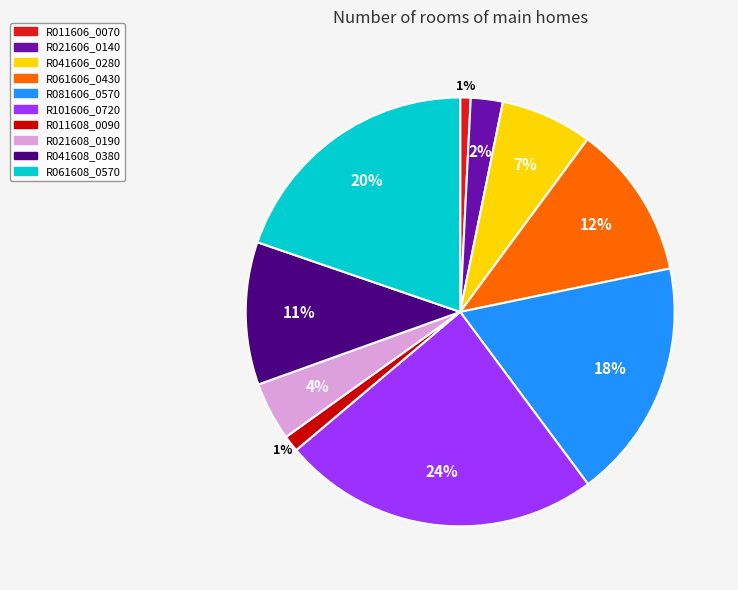

To the nearest percent, what is the difference between the largest and smallest slice percentages?

23%